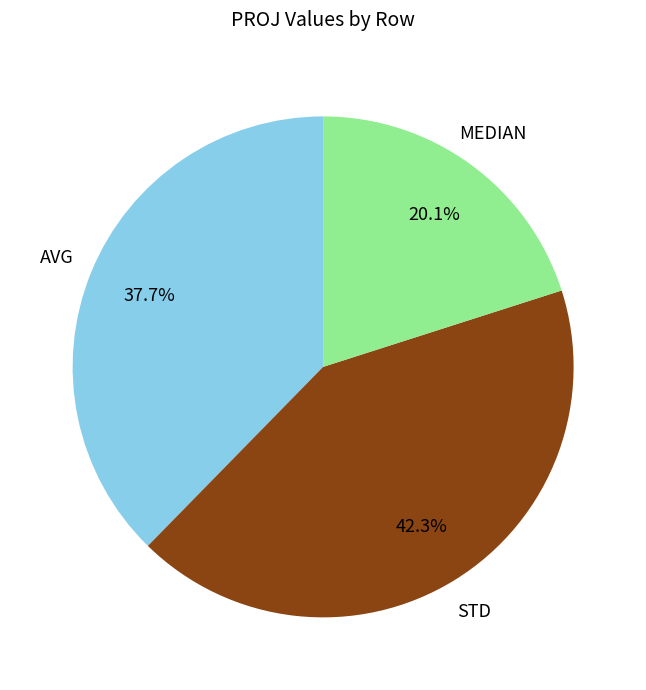

Which slice is the largest?

STD